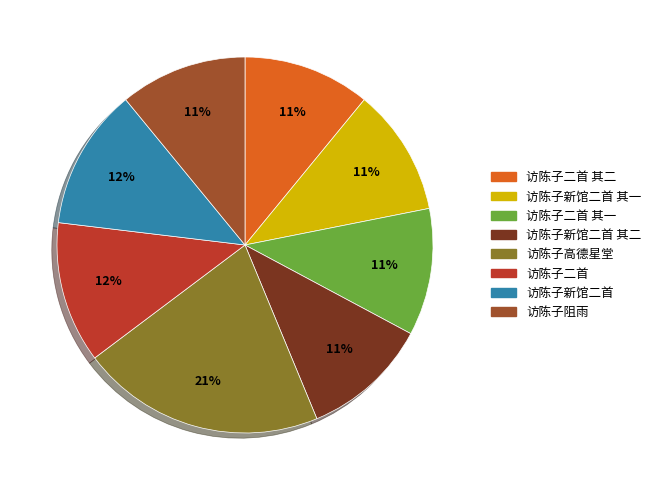

To the nearest percent, what is the average slice percentage?

12%